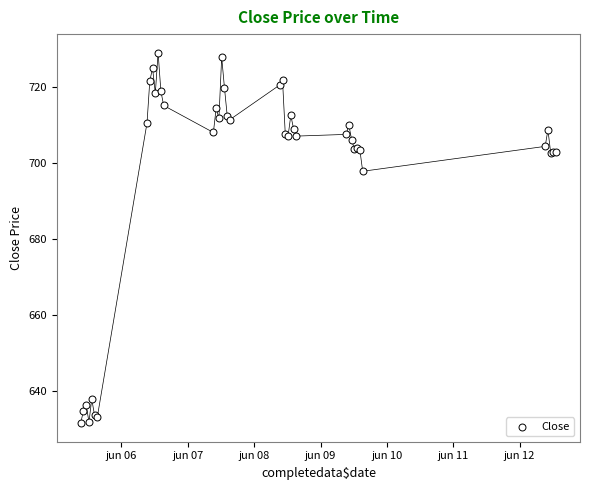

What Y value in the scatter plot is closest to 680?

697.8